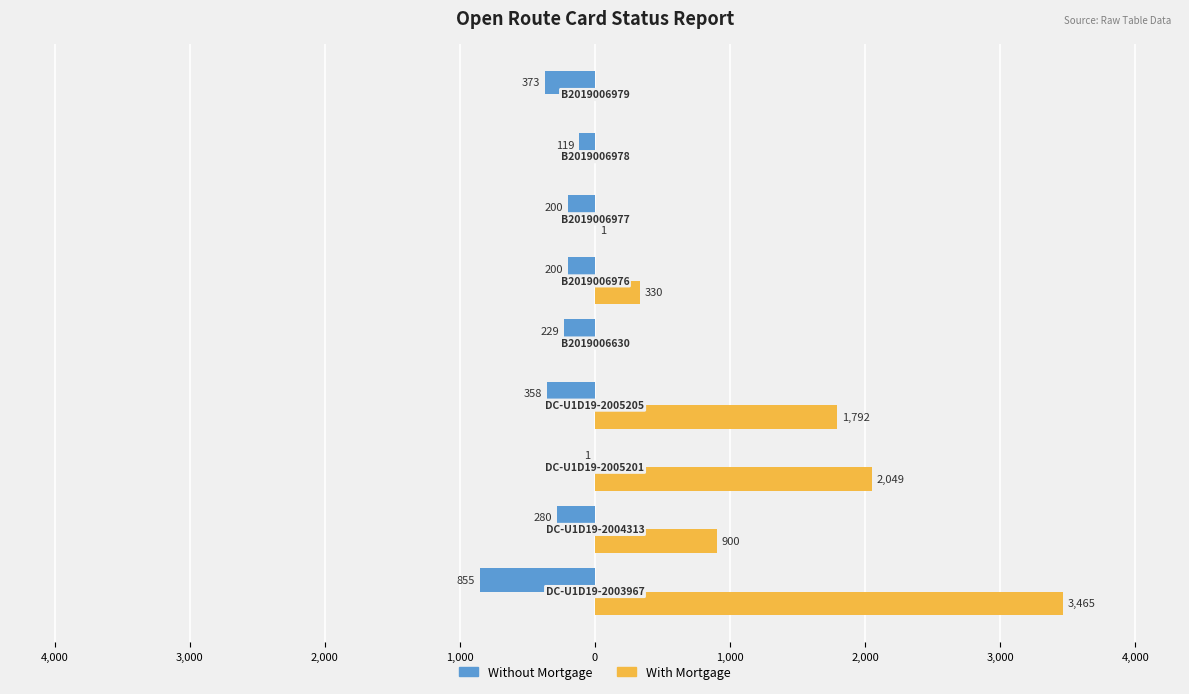

What are all the series names shown in the legend?

Without Mortgage, With Mortgage